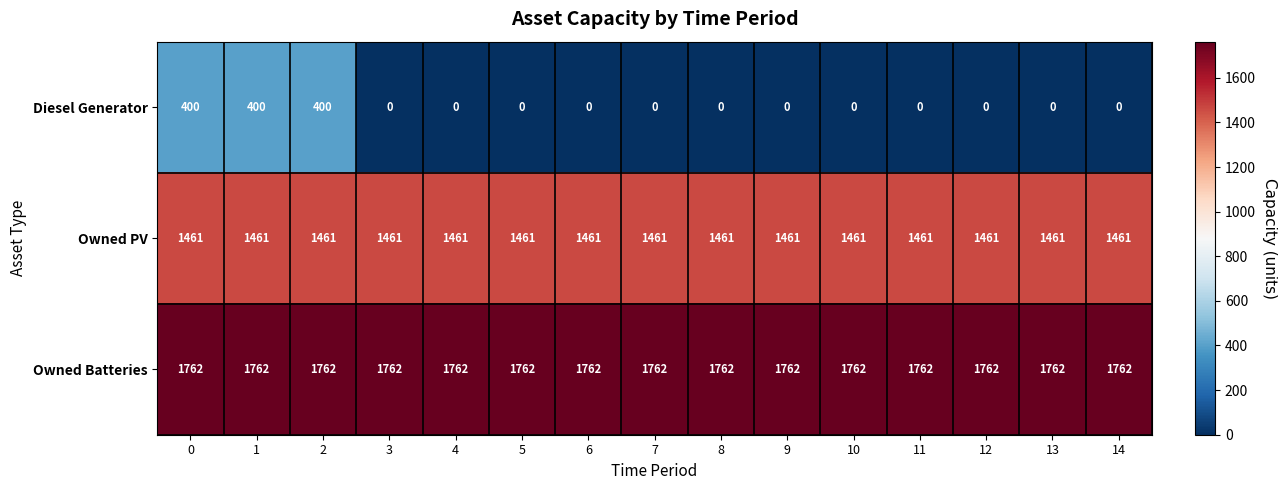

What is the spread (max minus min) of values at 0?

1362